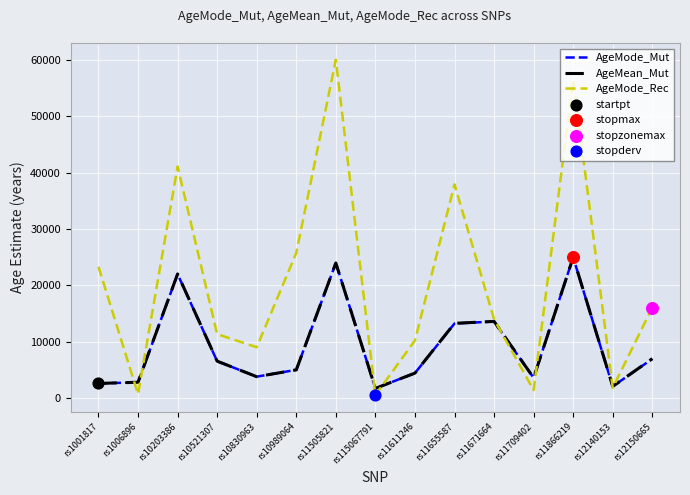

Which series has the widest spread of values?

AgeMode_Rec